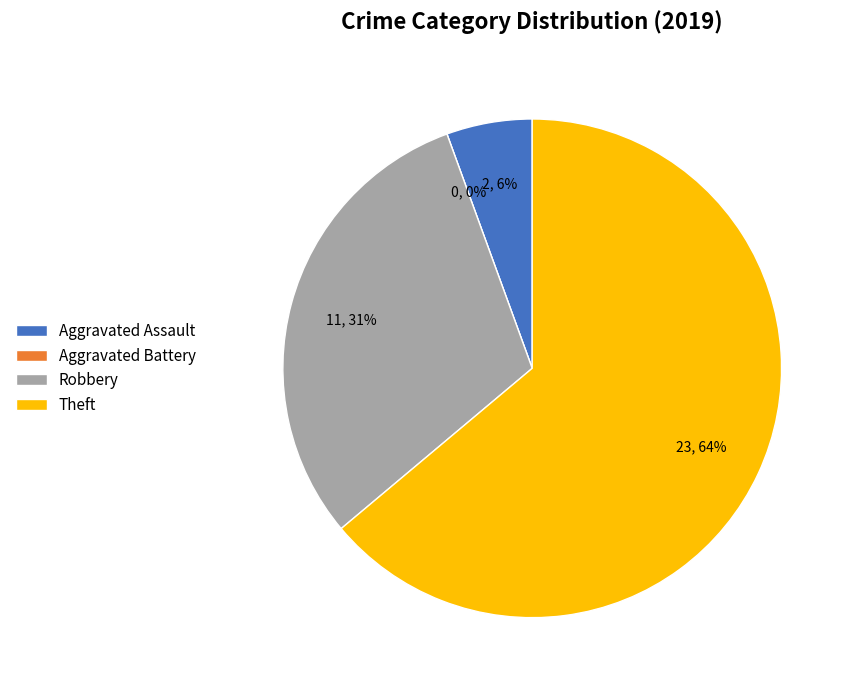

Do Aggravated Battery and Theft together represent more than half of the pie?

Yes